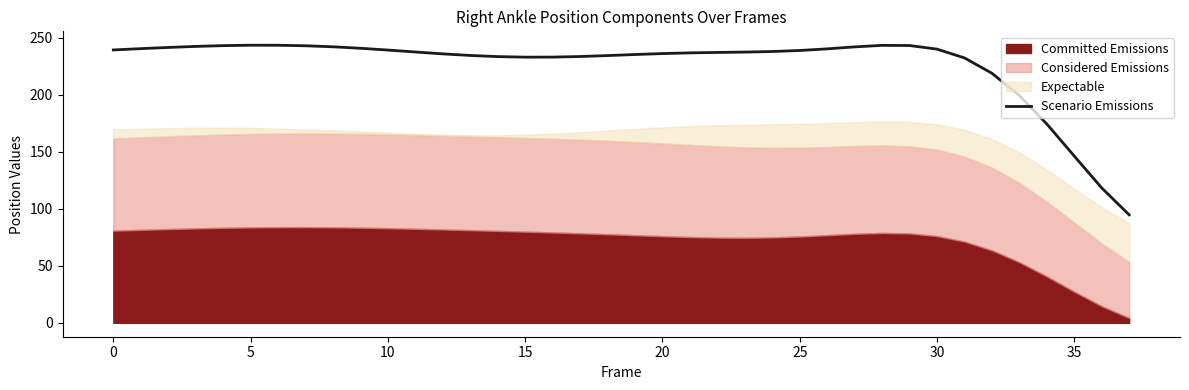

Reading right to left, what are all the values shown in this chart?

94.7	118.3	146.2	174.4	199.3	218.9	232.3	240.0	243.2	243.4	242.0	240.3	238.9	238.0	237.5	237.2	236.8	236.2	235.3	234.4	233.6	233.1	233.0	233.5	234.5	235.9	237.5	239.2	240.8	242.1	243.0	243.5	243.5	243.1	242.4	241.5	240.5	239.3